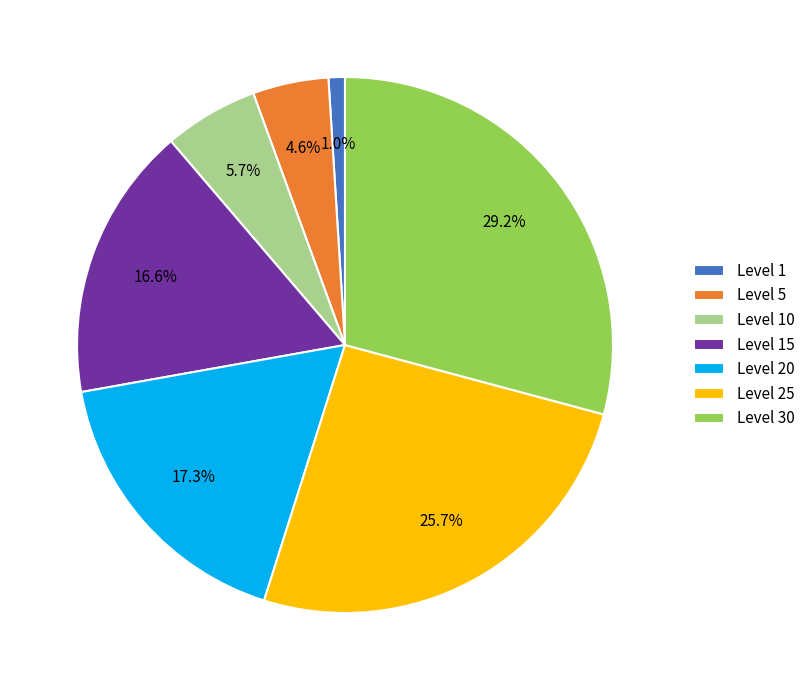

Which category has the biggest portion of the pie?

Level 30